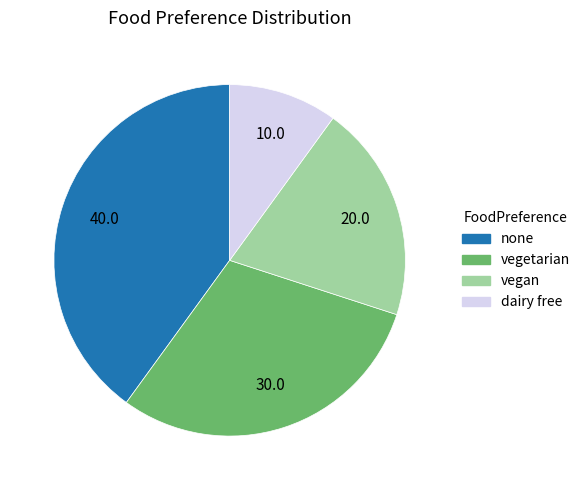

Combined, do none and vegetarian account for over 50%?

Yes